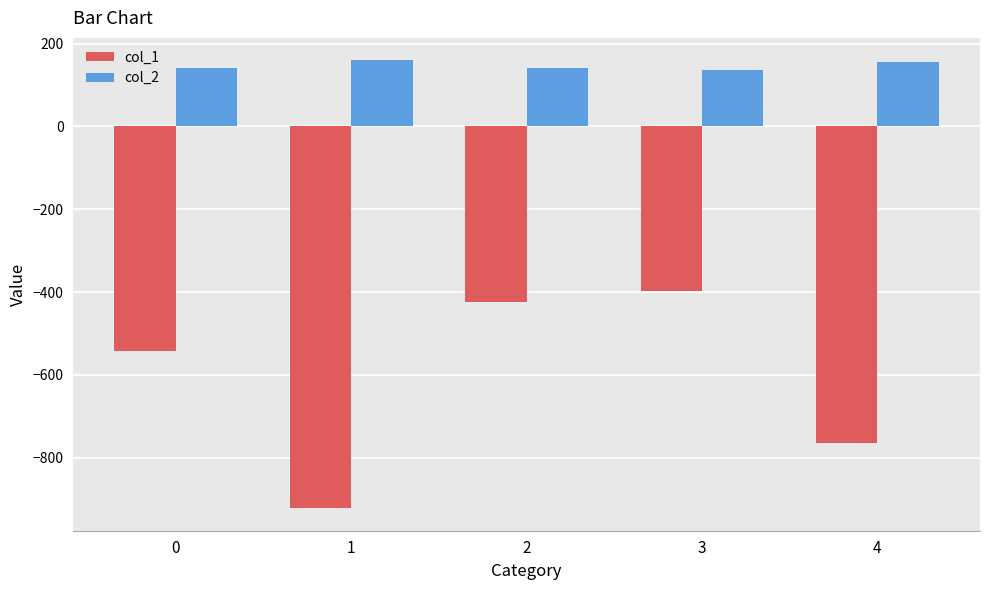

What is the difference between the highest and lowest values at 4?

918.5